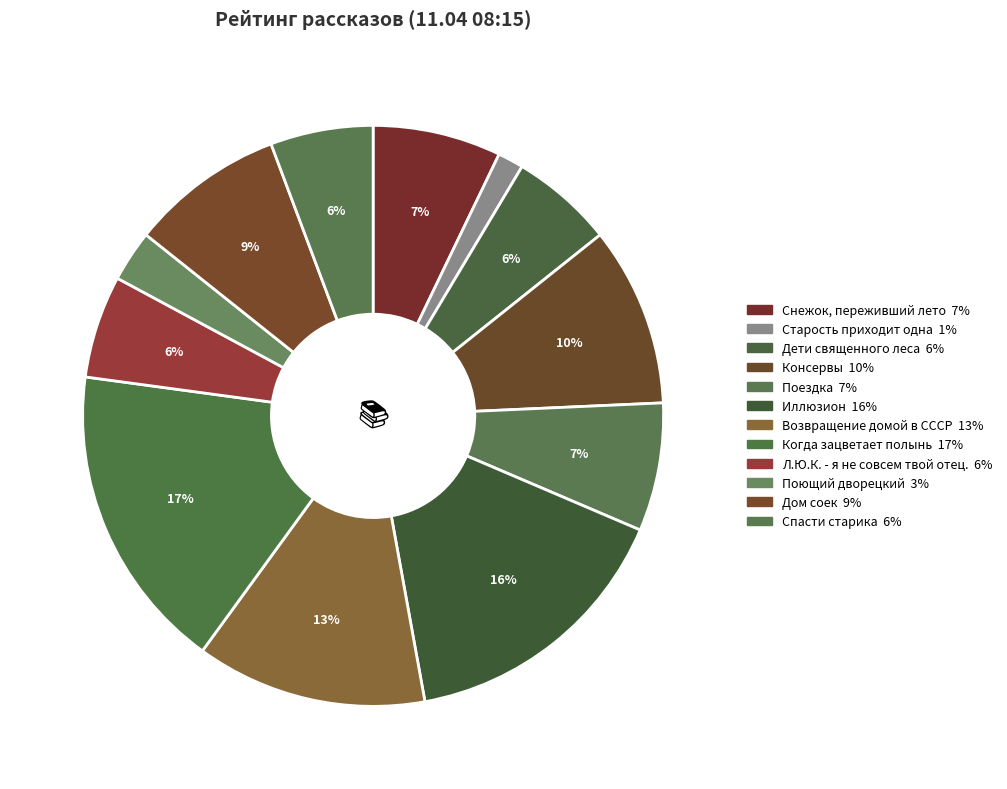

Does Поющий дворецкий account for over 50% of the chart?

No